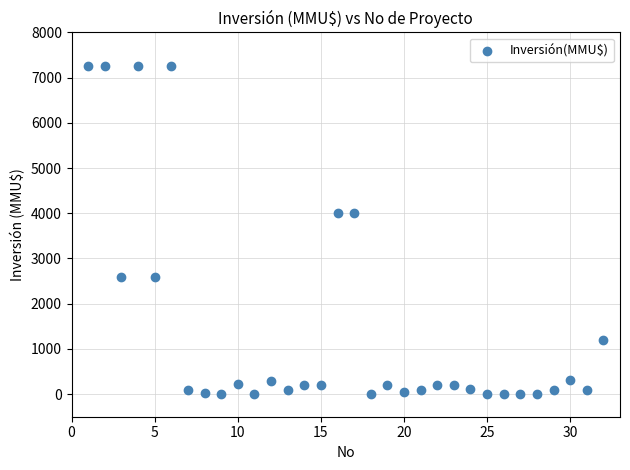

What is the range of Y values (max minus min)?

7263